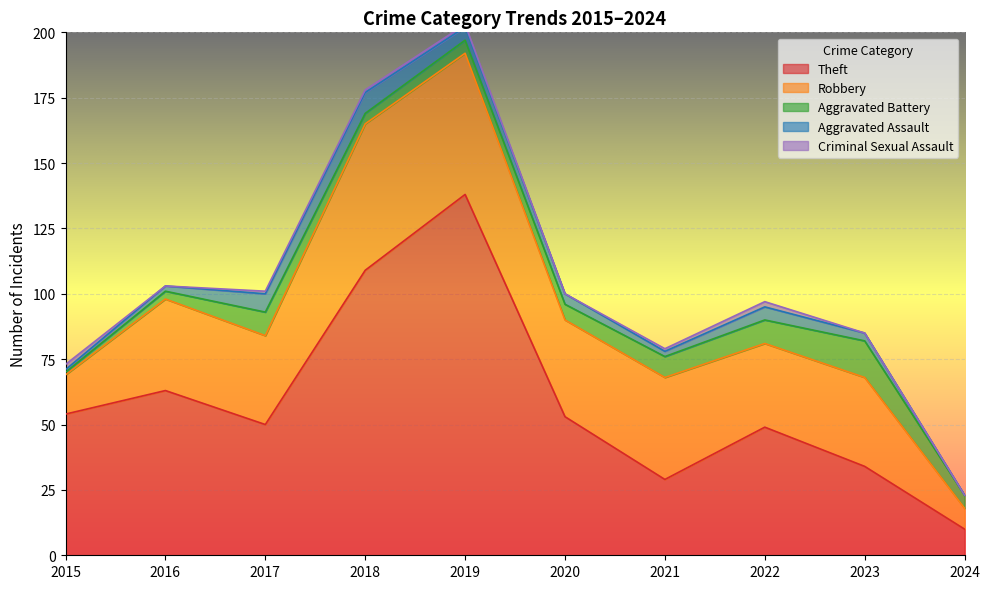

Where is the first local maximum for Robbery?

2016